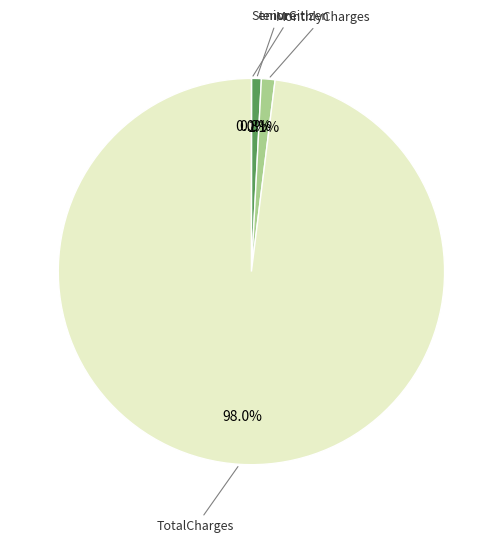

Is there a majority slice in this chart?

Yes